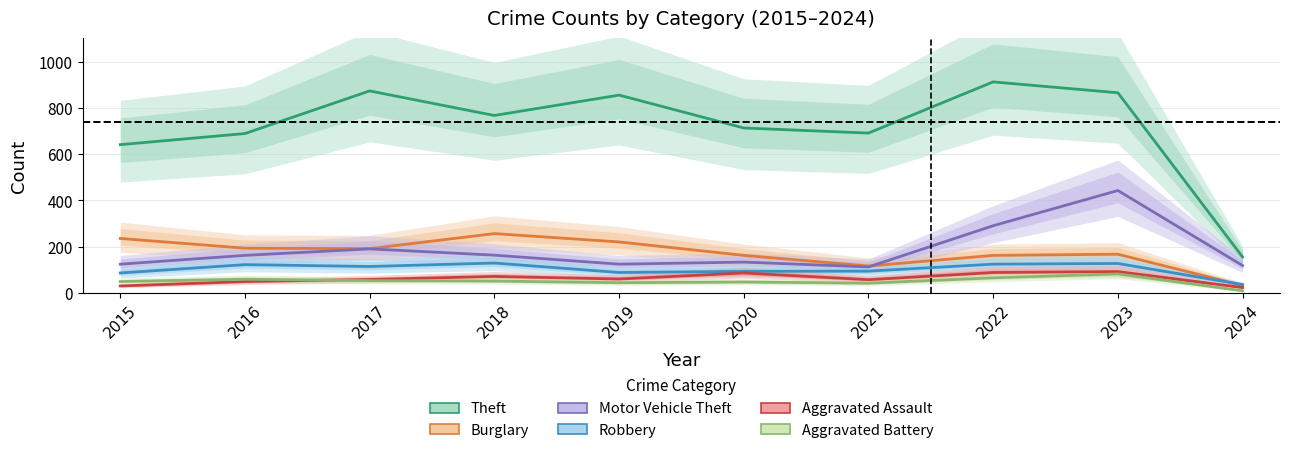

What are all the series names shown in the legend?

Theft, Burglary, Motor Vehicle Theft, Robbery, Aggravated Assault, Aggravated Battery